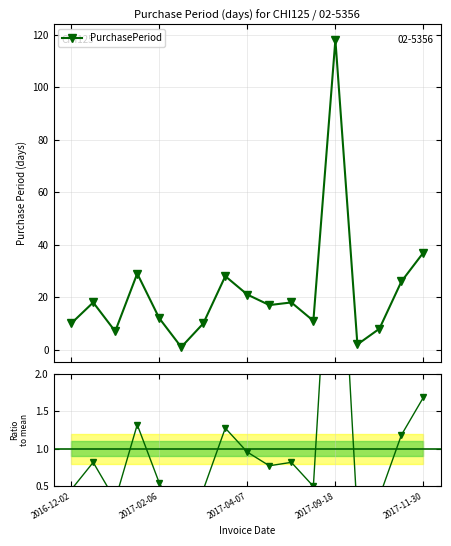

True or false: PurchasePeriod has more than 2 points higher than both neighbors.

True